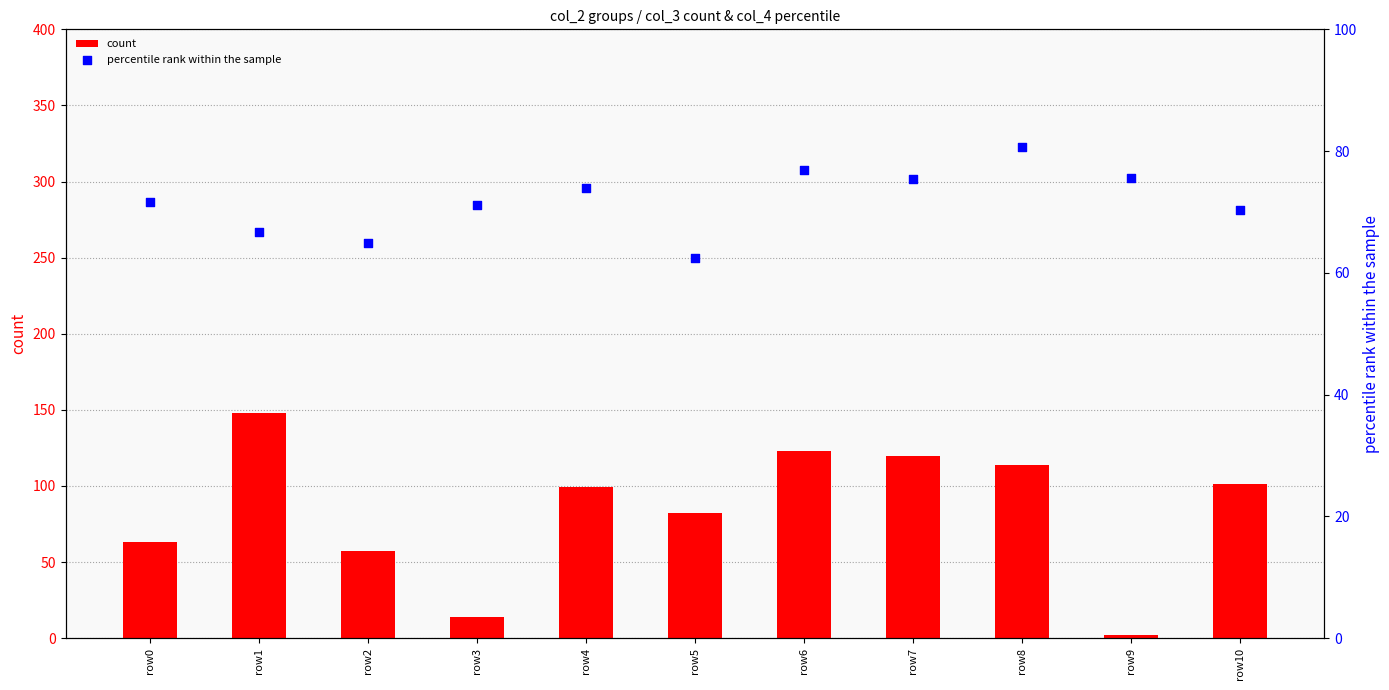

Which series reaches the maximum Y coordinate?

count